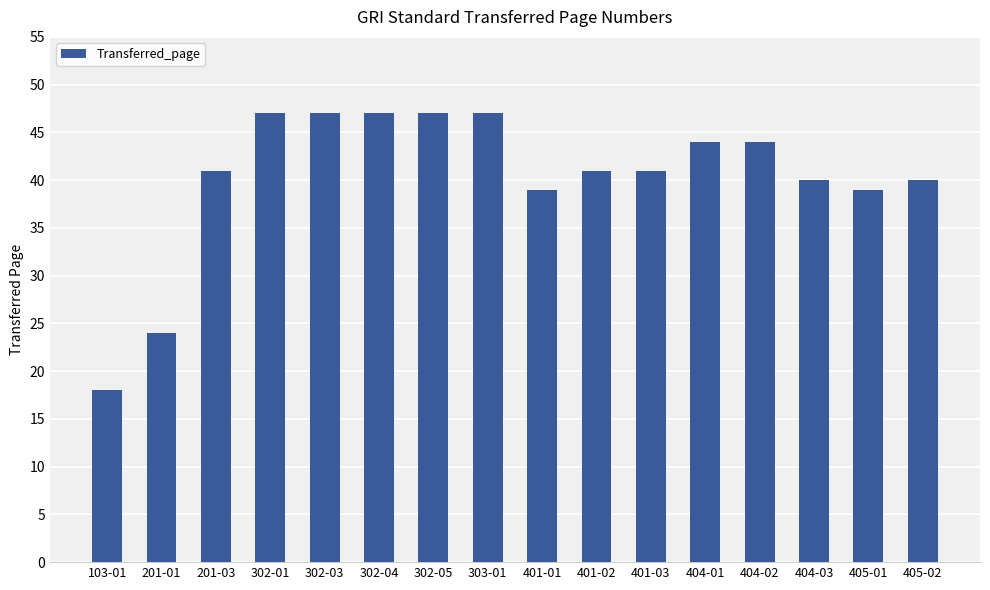

Which has a higher value, 302-03 or 405-02?

302-03